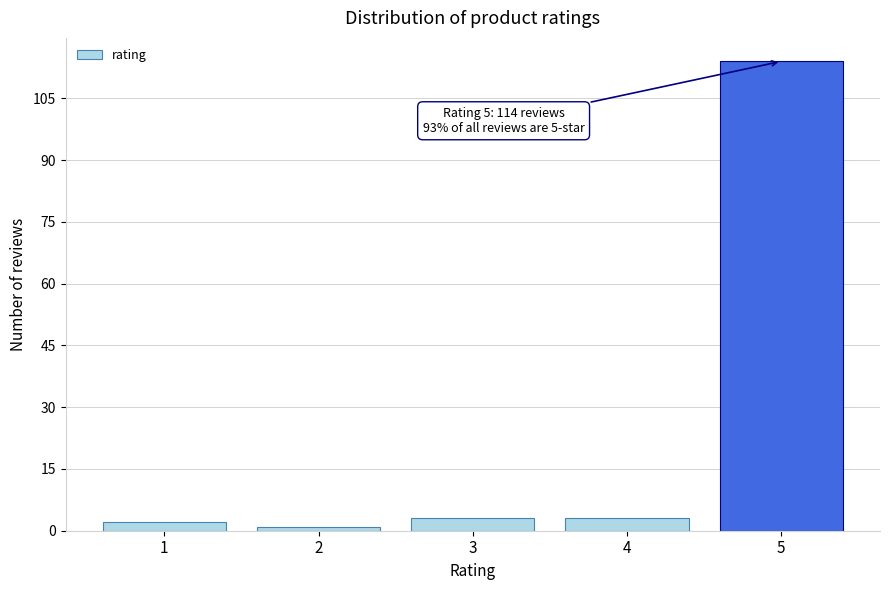

Reading left to right, transcribe all the data shown in this chart.

1=2	2=1	3=3	4=3	5=114